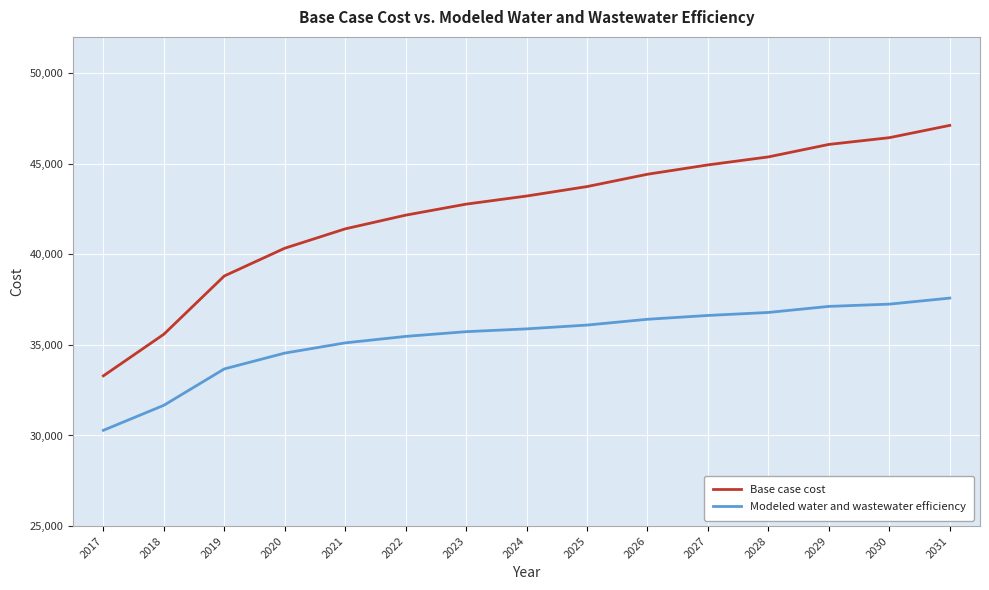

At which category does the chart reach its minimum across all series?

2017